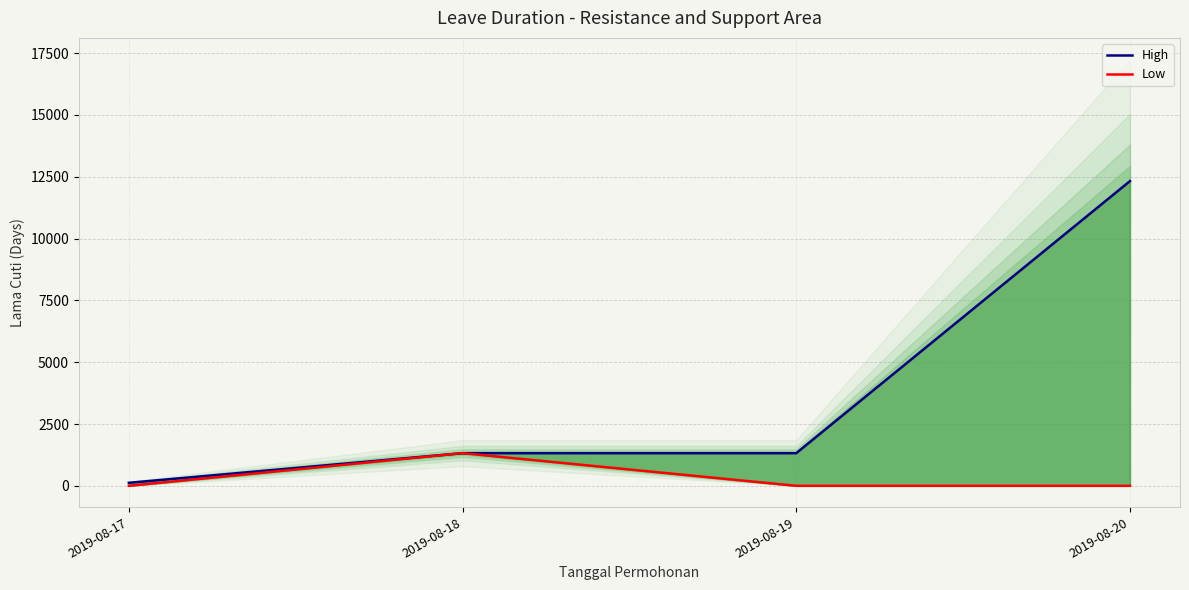

Which label corresponds to the smallest value in the chart?

2019-08-17